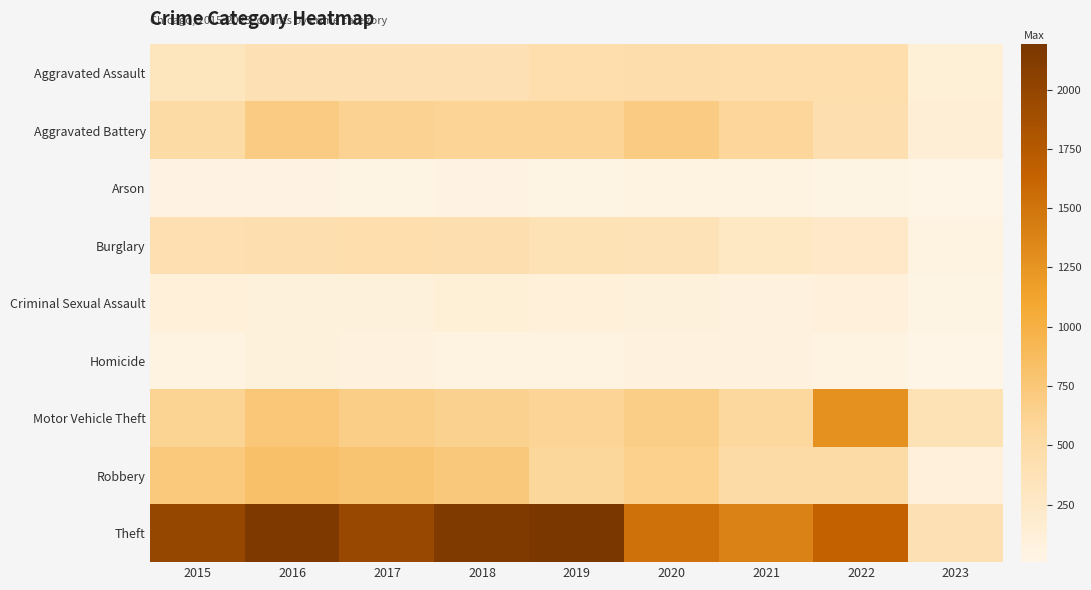

Reading right to left, transcribe all the data shown in this chart.

Aggravated Assault: 2023=124	2022=457	2021=452	2020=468	2019=452	2018=392	2017=396	2016=402	2015=323
Aggravated Battery: 2023=128	2022=446	2021=587	2020=691	2019=608	2018=600	2017=623	2016=691	2015=515
Arson: 2023=8	2022=31	2021=43	2020=55	2019=32	2018=37	2017=23	2016=40	2015=35
Burglary: 2023=51	2022=251	2021=280	2020=363	2019=383	2018=443	2017=453	2016=451	2015=422
Criminal Sexual Assault: 2023=18	2022=94	2021=82	2020=89	2019=102	2018=122	2017=90	2016=87	2015=105
Homicide: 2023=9	2022=48	2021=69	2020=81	2019=53	2018=56	2017=82	2016=87	2015=50
Motor Vehicle Theft: 2023=379	2022=1270	2021=560	2020=674	2019=611	2018=631	2017=680	2016=756	2015=614
Robbery: 2023=101	2022=497	2021=506	2020=639	2019=577	2018=741	2017=780	2016=819	2015=726
Theft: 2023=399	2022=1652	2021=1392	2020=1518	2019=2190	2018=2140	2017=1968	2016=2148	2015=1981